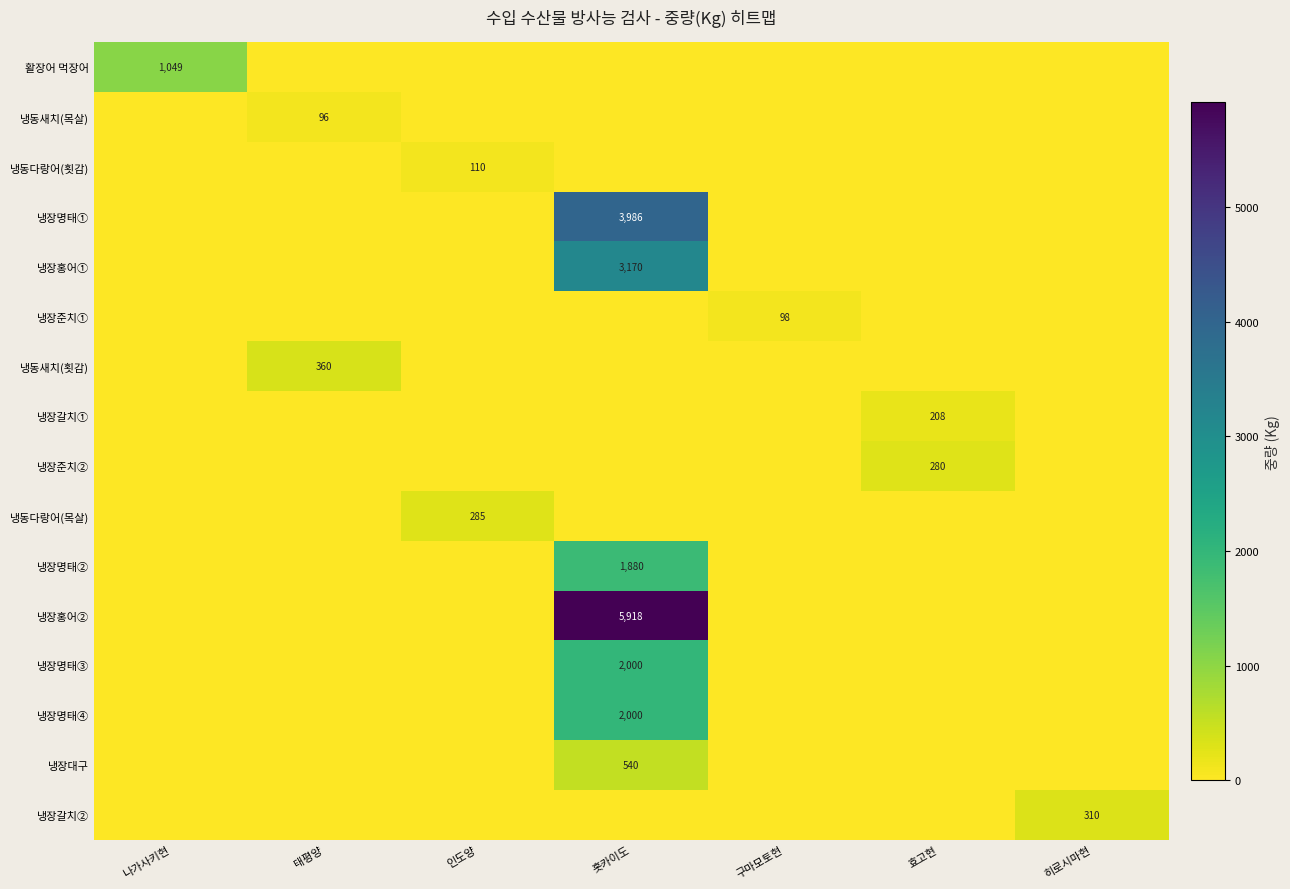

The 냉장명태④ series shows 0 at 나가사키현. True or false?

True